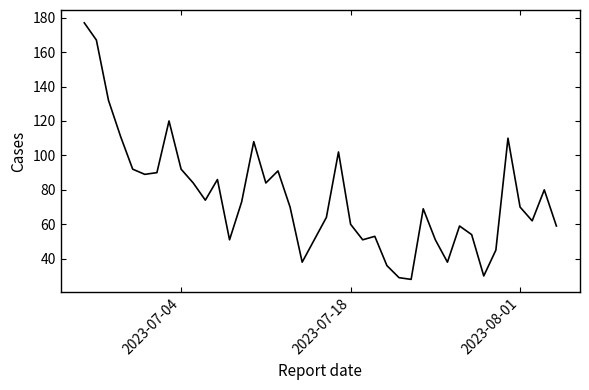

How many distinct data groups are displayed?

1